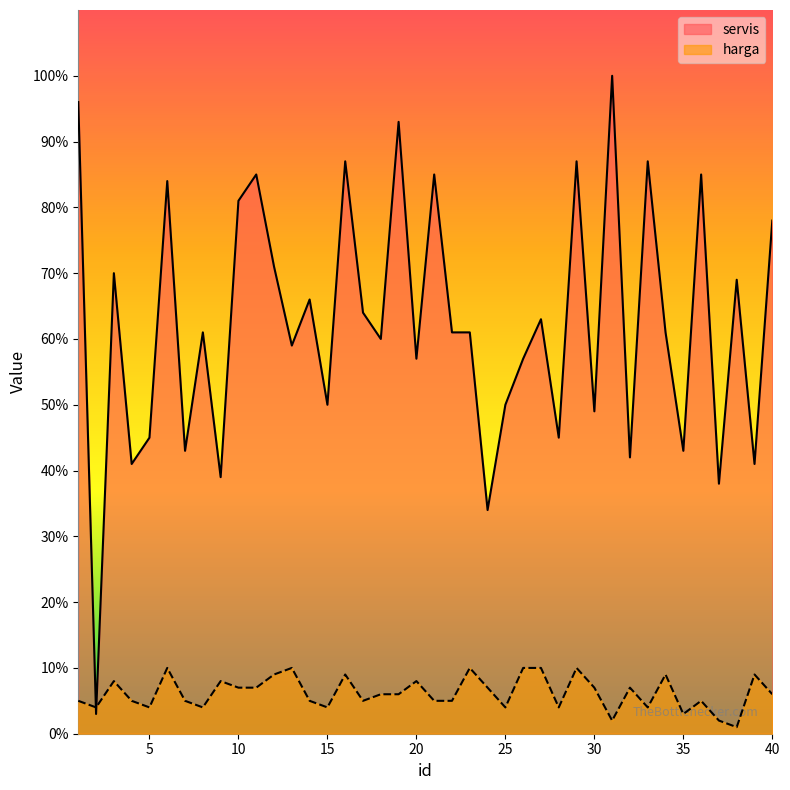

Reading left to right, transcribe all the data shown in this chart.

servis: 1=96	2=3	3=70	4=41	5=45	6=84	7=43	8=61	9=39	10=81	11=85	12=71	13=59	14=66	15=50	16=87	17=64	18=60	19=93	20=57	21=85	22=61	23=61	24=34	25=50	26=57	27=63	28=45	29=87	30=49	31=100	32=42	33=87	34=61	35=43	36=85	37=38	38=69	39=41	40=78
harga: 1=5	2=4	3=8	4=5	5=4	6=10	7=5	8=4	9=8	10=7	11=7	12=9	13=10	14=5	15=4	16=9	17=5	18=6	19=6	20=8	21=5	22=5	23=10	24=7	25=4	26=10	27=10	28=4	29=10	30=7	31=2	32=7	33=4	34=9	35=3	36=5	37=2	38=1	39=9	40=6